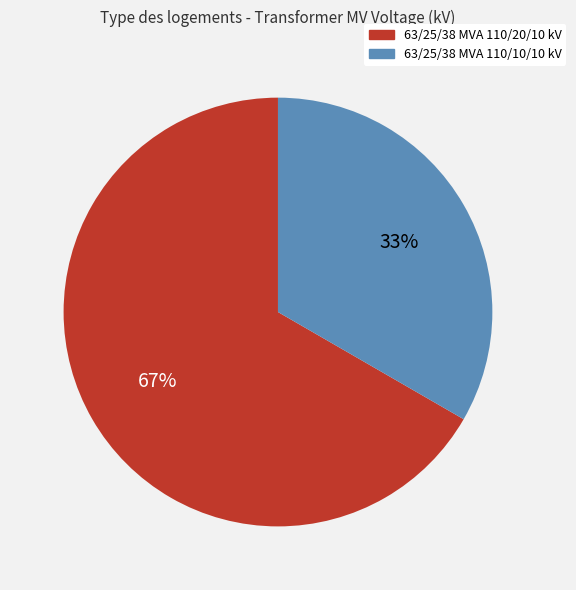

How many slices are in this pie chart?

2